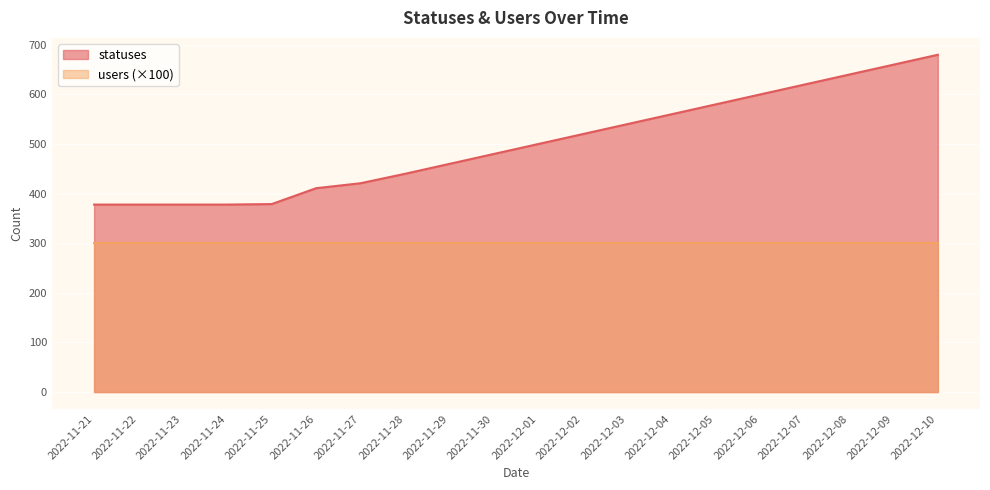

The value of statuses at 2022-11-21 is 588. True or false?

False